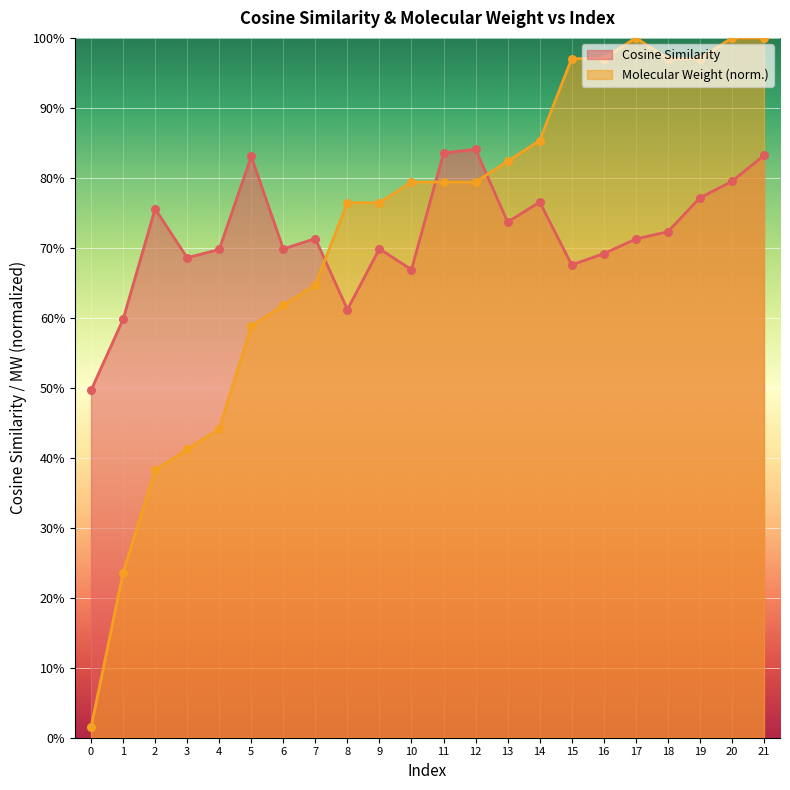

Which series contains the lowest Y value?

Molecular Weight